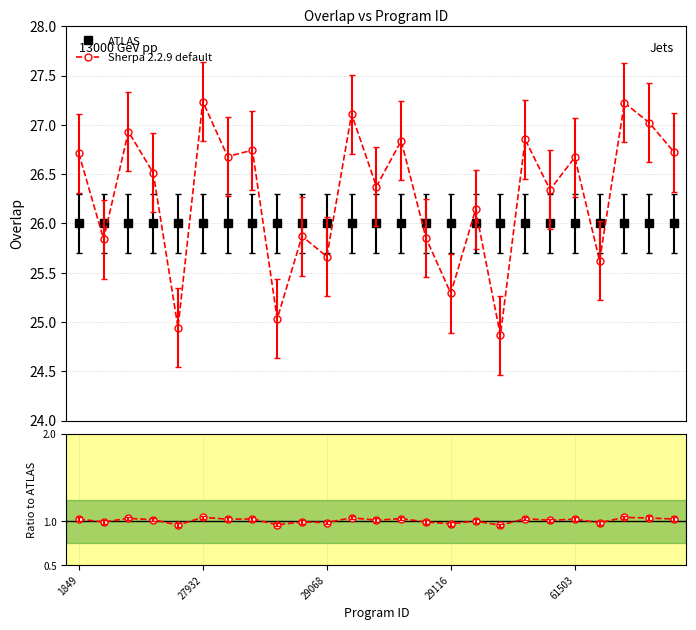

True or false: Sherpa 2.2.9 default and ATLAS intersect in this chart.

True